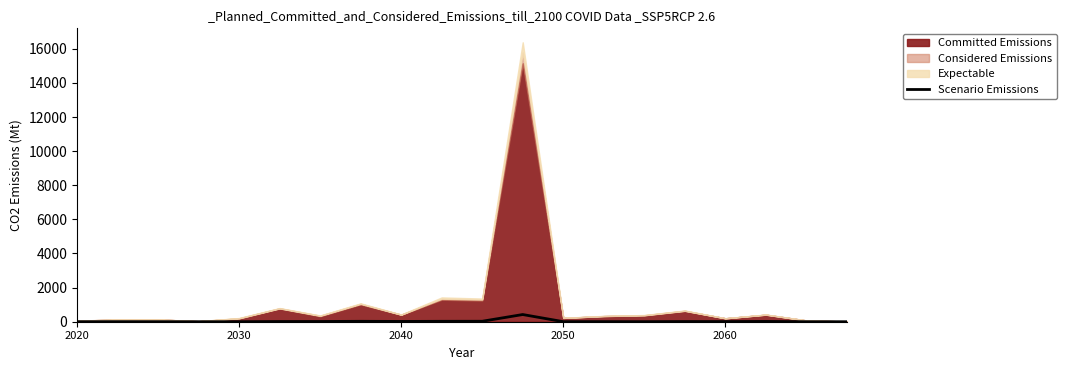

What is the sum of all values?

598.0